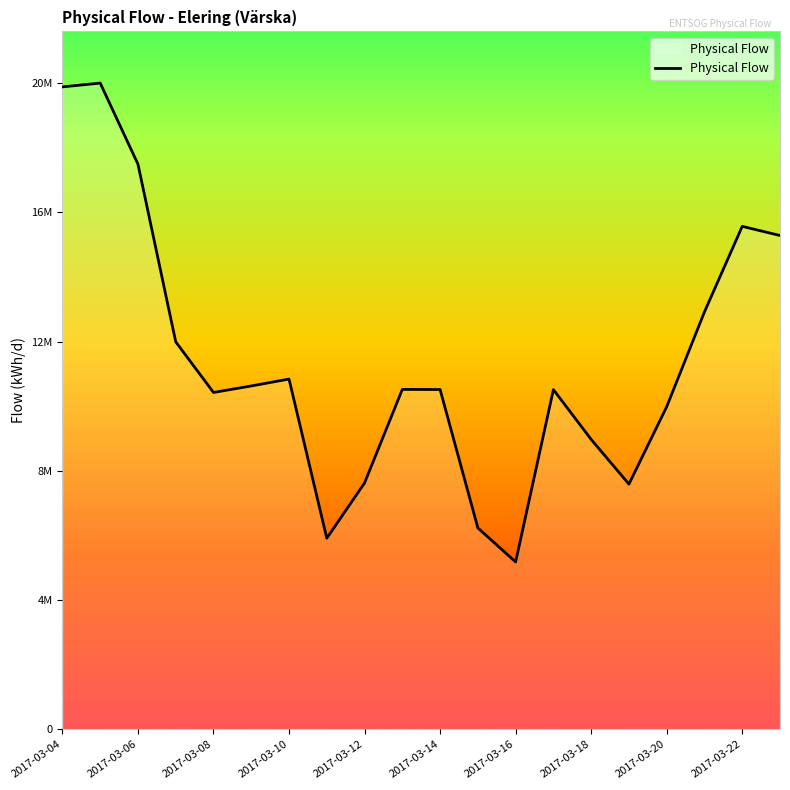

Is this an area chart (filled region under the line)?

Yes